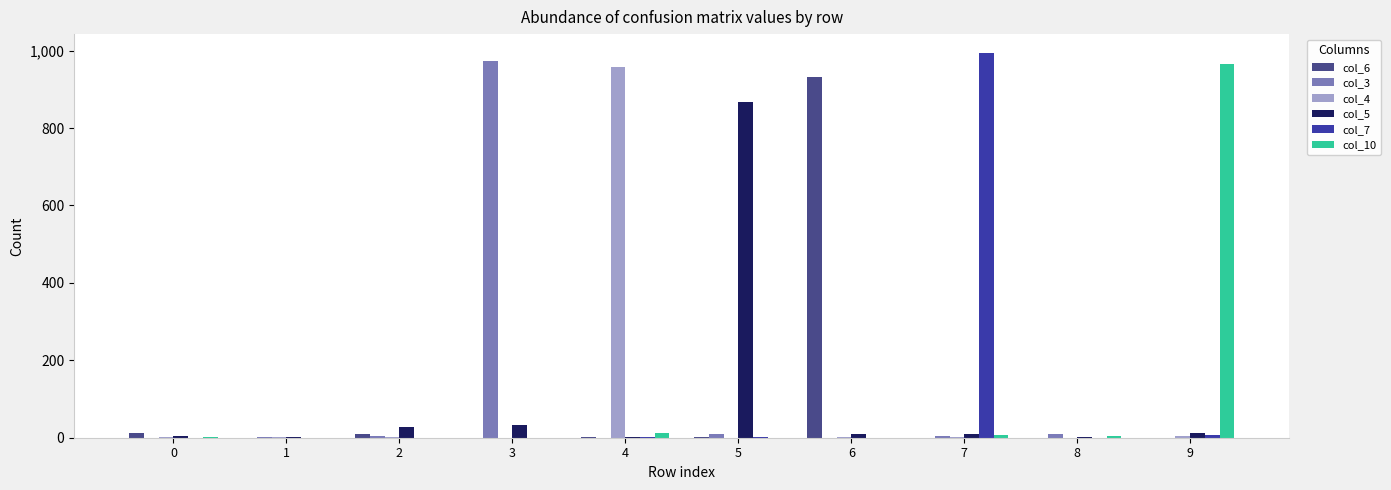

How many groups of bars are there?

10